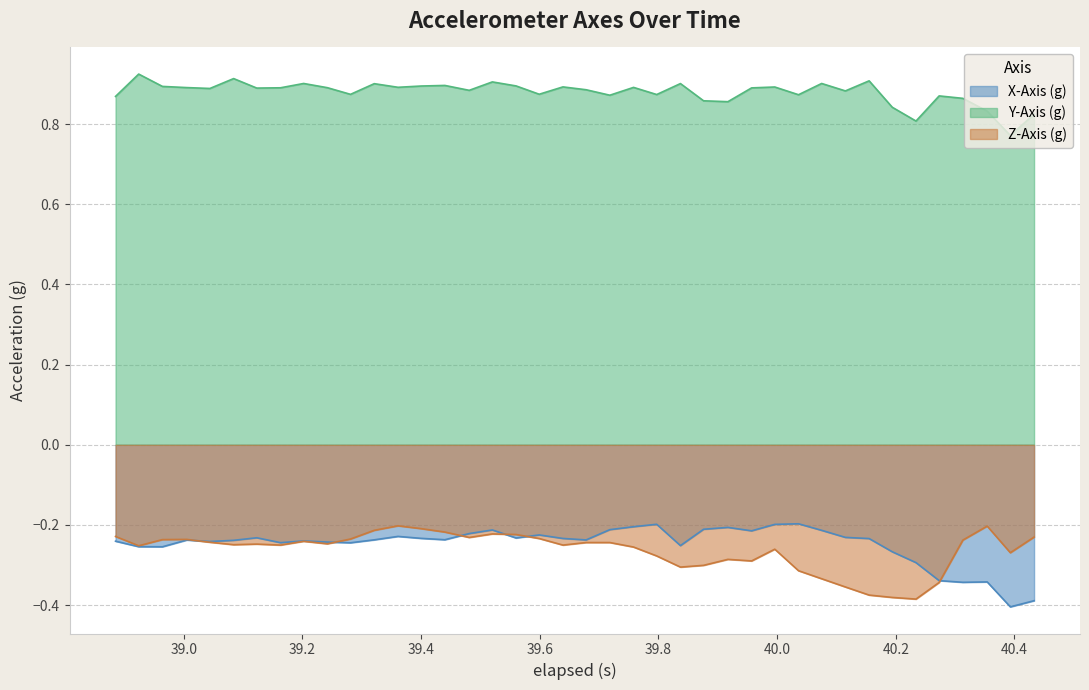

True or false: Y-Axis (g) and X-Axis (g) intersect in this chart.

False